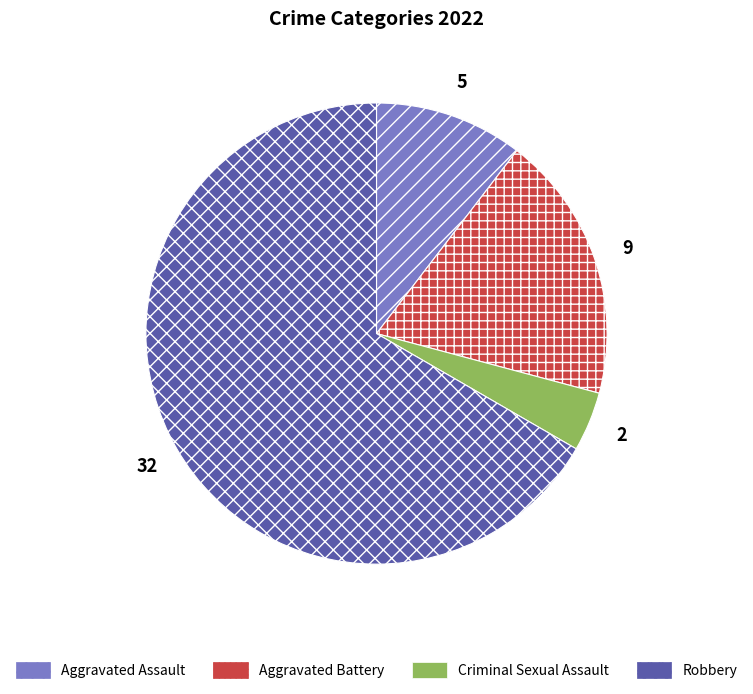

The Criminal Sexual Assault slice represents 4% of the pie. True or false?

True